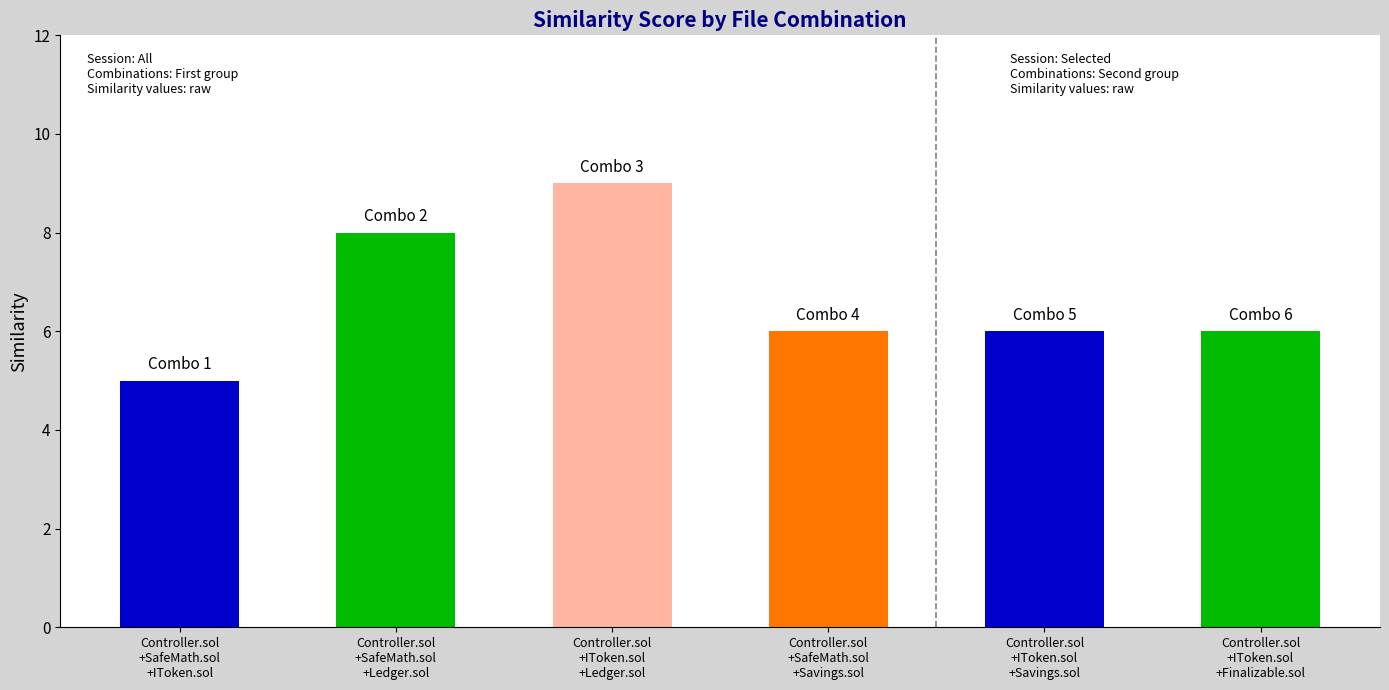

What is the change in value from Controller.sol
+SafeMath.sol
+IToken.sol to Controller.sol
+SafeMath.sol
+Savings.sol?

+1